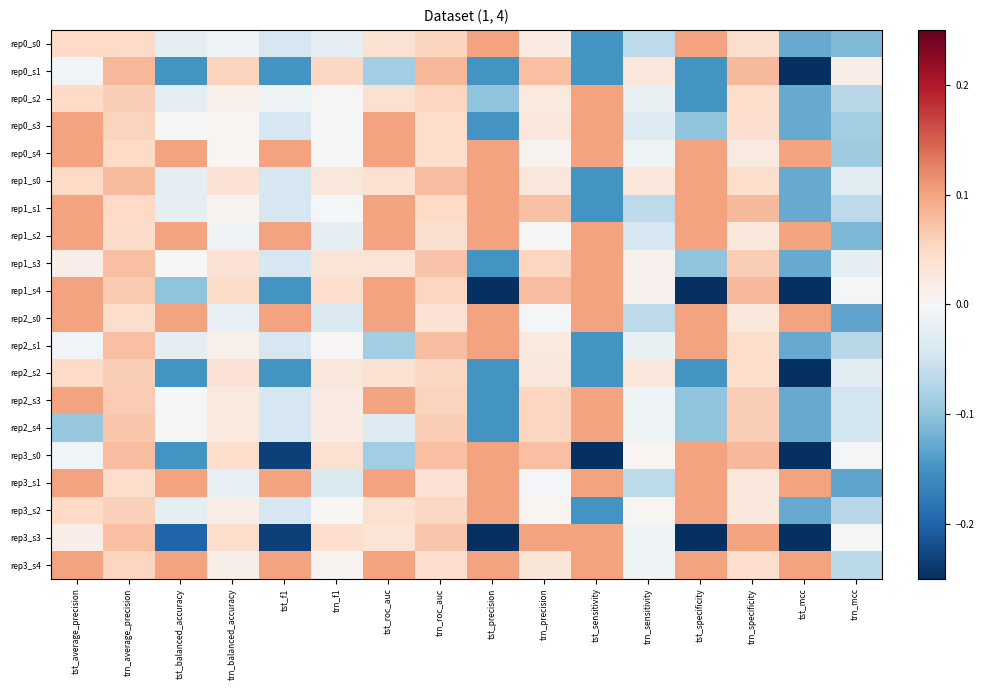

Reading left to right, what are all the values shown in this chart?

rep0_s0: tst_average_precision=0.1	trn_average_precision=0.1	tst_balanced_accuracy=-0.0	trn_balanced_accuracy=-0.0	tst_f1=-0.0	trn_f1=-0.0	tst_roc_auc=0.0	trn_roc_auc=0.1	tst_precision=0.1	trn_precision=0.0	tst_sensitivity=-0.1	trn_sensitivity=-0.1	tst_specificity=0.1	trn_specificity=0.0	tst_mcc=-0.1	trn_mcc=-0.1
rep0_s1: tst_average_precision=-0.0	trn_average_precision=0.1	tst_balanced_accuracy=-0.1	trn_balanced_accuracy=0.1	tst_f1=-0.1	trn_f1=0.1	tst_roc_auc=-0.1	trn_roc_auc=0.1	tst_precision=-0.1	trn_precision=0.1	tst_sensitivity=-0.1	trn_sensitivity=0.0	tst_specificity=-0.1	trn_specificity=0.1	tst_mcc=-0.4	trn_mcc=0.0
rep0_s2: tst_average_precision=0.1	trn_average_precision=0.1	tst_balanced_accuracy=-0.0	trn_balanced_accuracy=0.0	tst_f1=-0.0	trn_f1=0.0	tst_roc_auc=0.0	trn_roc_auc=0.1	tst_precision=-0.1	trn_precision=0.0	tst_sensitivity=0.1	trn_sensitivity=-0.0	tst_specificity=-0.1	trn_specificity=0.0	tst_mcc=-0.1	trn_mcc=-0.1
rep0_s3: tst_average_precision=0.1	trn_average_precision=0.1	tst_balanced_accuracy=0.0	trn_balanced_accuracy=0.0	tst_f1=-0.0	trn_f1=-0.0	tst_roc_auc=0.1	trn_roc_auc=0.0	tst_precision=-0.1	trn_precision=0.0	tst_sensitivity=0.1	trn_sensitivity=-0.0	tst_specificity=-0.1	trn_specificity=0.0	tst_mcc=-0.1	trn_mcc=-0.1
rep0_s4: tst_average_precision=0.1	trn_average_precision=0.0	tst_balanced_accuracy=0.1	trn_balanced_accuracy=0.0	tst_f1=0.1	trn_f1=-0.0	tst_roc_auc=0.1	trn_roc_auc=0.0	tst_precision=0.1	trn_precision=0.0	tst_sensitivity=0.1	trn_sensitivity=-0.0	tst_specificity=0.1	trn_specificity=0.0	tst_mcc=0.1	trn_mcc=-0.1
rep1_s0: tst_average_precision=0.1	trn_average_precision=0.1	tst_balanced_accuracy=-0.0	trn_balanced_accuracy=0.0	tst_f1=-0.0	trn_f1=0.0	tst_roc_auc=0.0	trn_roc_auc=0.1	tst_precision=0.1	trn_precision=0.0	tst_sensitivity=-0.1	trn_sensitivity=0.0	tst_specificity=0.1	trn_specificity=0.0	tst_mcc=-0.1	trn_mcc=-0.0
rep1_s1: tst_average_precision=0.1	trn_average_precision=0.1	tst_balanced_accuracy=-0.0	trn_balanced_accuracy=0.0	tst_f1=-0.0	trn_f1=-0.0	tst_roc_auc=0.1	trn_roc_auc=0.1	tst_precision=0.1	trn_precision=0.1	tst_sensitivity=-0.1	trn_sensitivity=-0.1	tst_specificity=0.1	trn_specificity=0.1	tst_mcc=-0.1	trn_mcc=-0.1
rep1_s2: tst_average_precision=0.1	trn_average_precision=0.0	tst_balanced_accuracy=0.1	trn_balanced_accuracy=-0.0	tst_f1=0.1	trn_f1=-0.0	tst_roc_auc=0.1	trn_roc_auc=0.0	tst_precision=0.1	trn_precision=0.0	tst_sensitivity=0.1	trn_sensitivity=-0.0	tst_specificity=0.1	trn_specificity=0.0	tst_mcc=0.1	trn_mcc=-0.1
rep1_s3: tst_average_precision=0.0	trn_average_precision=0.1	tst_balanced_accuracy=0.0	trn_balanced_accuracy=0.0	tst_f1=-0.0	trn_f1=0.0	tst_roc_auc=0.0	trn_roc_auc=0.1	tst_precision=-0.1	trn_precision=0.1	tst_sensitivity=0.1	trn_sensitivity=0.0	tst_specificity=-0.1	trn_specificity=0.1	tst_mcc=-0.1	trn_mcc=-0.0
rep1_s4: tst_average_precision=0.1	trn_average_precision=0.1	tst_balanced_accuracy=-0.1	trn_balanced_accuracy=0.0	tst_f1=-0.1	trn_f1=0.0	tst_roc_auc=0.1	trn_roc_auc=0.1	tst_precision=-0.3	trn_precision=0.1	tst_sensitivity=0.1	trn_sensitivity=0.0	tst_specificity=-0.3	trn_specificity=0.1	tst_mcc=-0.3	trn_mcc=-0.0
rep2_s0: tst_average_precision=0.1	trn_average_precision=0.0	tst_balanced_accuracy=0.1	trn_balanced_accuracy=-0.0	tst_f1=0.1	trn_f1=-0.0	tst_roc_auc=0.1	trn_roc_auc=0.0	tst_precision=0.1	trn_precision=-0.0	tst_sensitivity=0.1	trn_sensitivity=-0.1	tst_specificity=0.1	trn_specificity=0.0	tst_mcc=0.1	trn_mcc=-0.1
rep2_s1: tst_average_precision=-0.0	trn_average_precision=0.1	tst_balanced_accuracy=-0.0	trn_balanced_accuracy=0.0	tst_f1=-0.0	trn_f1=0.0	tst_roc_auc=-0.1	trn_roc_auc=0.1	tst_precision=0.1	trn_precision=0.0	tst_sensitivity=-0.1	trn_sensitivity=-0.0	tst_specificity=0.1	trn_specificity=0.0	tst_mcc=-0.1	trn_mcc=-0.1
rep2_s2: tst_average_precision=0.1	trn_average_precision=0.1	tst_balanced_accuracy=-0.1	trn_balanced_accuracy=0.0	tst_f1=-0.1	trn_f1=0.0	tst_roc_auc=0.0	trn_roc_auc=0.1	tst_precision=-0.1	trn_precision=0.0	tst_sensitivity=-0.1	trn_sensitivity=0.0	tst_specificity=-0.1	trn_specificity=0.0	tst_mcc=-0.4	trn_mcc=-0.0
rep2_s3: tst_average_precision=0.1	trn_average_precision=0.1	tst_balanced_accuracy=0.0	trn_balanced_accuracy=0.0	tst_f1=-0.0	trn_f1=0.0	tst_roc_auc=0.1	trn_roc_auc=0.1	tst_precision=-0.1	trn_precision=0.1	tst_sensitivity=0.1	trn_sensitivity=-0.0	tst_specificity=-0.1	trn_specificity=0.1	tst_mcc=-0.1	trn_mcc=-0.0
rep2_s4: tst_average_precision=-0.1	trn_average_precision=0.1	tst_balanced_accuracy=0.0	trn_balanced_accuracy=0.0	tst_f1=-0.0	trn_f1=0.0	tst_roc_auc=-0.0	trn_roc_auc=0.1	tst_precision=-0.1	trn_precision=0.1	tst_sensitivity=0.1	trn_sensitivity=-0.0	tst_specificity=-0.1	trn_specificity=0.1	tst_mcc=-0.1	trn_mcc=-0.0
rep3_s0: tst_average_precision=-0.0	trn_average_precision=0.1	tst_balanced_accuracy=-0.1	trn_balanced_accuracy=0.0	tst_f1=-0.2	trn_f1=0.0	tst_roc_auc=-0.1	trn_roc_auc=0.1	tst_precision=0.1	trn_precision=0.1	tst_sensitivity=-0.4	trn_sensitivity=0.0	tst_specificity=0.1	trn_specificity=0.1	tst_mcc=-0.3	trn_mcc=-0.0
rep3_s1: tst_average_precision=0.1	trn_average_precision=0.0	tst_balanced_accuracy=0.1	trn_balanced_accuracy=-0.0	tst_f1=0.1	trn_f1=-0.0	tst_roc_auc=0.1	trn_roc_auc=0.0	tst_precision=0.1	trn_precision=-0.0	tst_sensitivity=0.1	trn_sensitivity=-0.1	tst_specificity=0.1	trn_specificity=0.0	tst_mcc=0.1	trn_mcc=-0.1
rep3_s2: tst_average_precision=0.1	trn_average_precision=0.1	tst_balanced_accuracy=-0.0	trn_balanced_accuracy=0.0	tst_f1=-0.0	trn_f1=0.0	tst_roc_auc=0.0	trn_roc_auc=0.1	tst_precision=0.1	trn_precision=0.0	tst_sensitivity=-0.1	trn_sensitivity=0.0	tst_specificity=0.1	trn_specificity=0.0	tst_mcc=-0.1	trn_mcc=-0.1
rep3_s3: tst_average_precision=0.0	trn_average_precision=0.1	tst_balanced_accuracy=-0.2	trn_balanced_accuracy=0.0	tst_f1=-0.2	trn_f1=0.0	tst_roc_auc=0.0	trn_roc_auc=0.1	tst_precision=-0.4	trn_precision=0.1	tst_sensitivity=0.1	trn_sensitivity=-0.0	tst_specificity=-0.5	trn_specificity=0.1	tst_mcc=-0.5	trn_mcc=0.0
rep3_s4: tst_average_precision=0.1	trn_average_precision=0.1	tst_balanced_accuracy=0.1	trn_balanced_accuracy=0.0	tst_f1=0.1	trn_f1=0.0	tst_roc_auc=0.1	trn_roc_auc=0.0	tst_precision=0.1	trn_precision=0.0	tst_sensitivity=0.1	trn_sensitivity=-0.0	tst_specificity=0.1	trn_specificity=0.0	tst_mcc=0.1	trn_mcc=-0.1